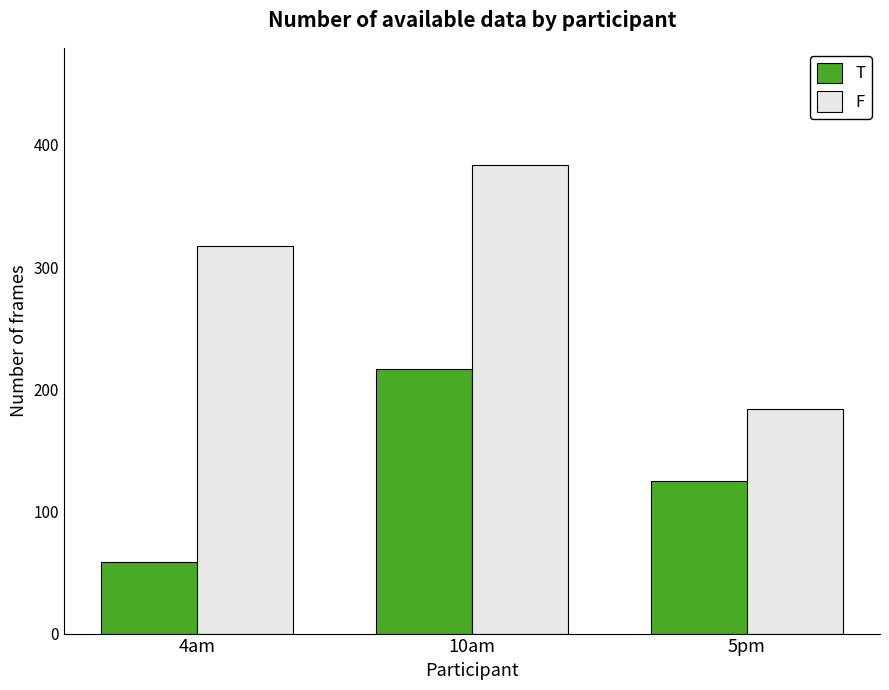

Does the chart contain any negative values?

No